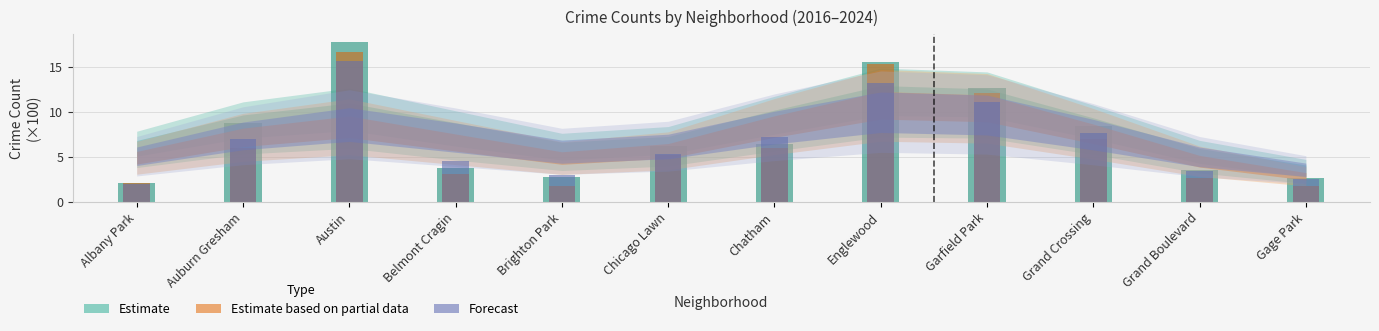

At which category does the chart reach its minimum across all series?

Brighton Park